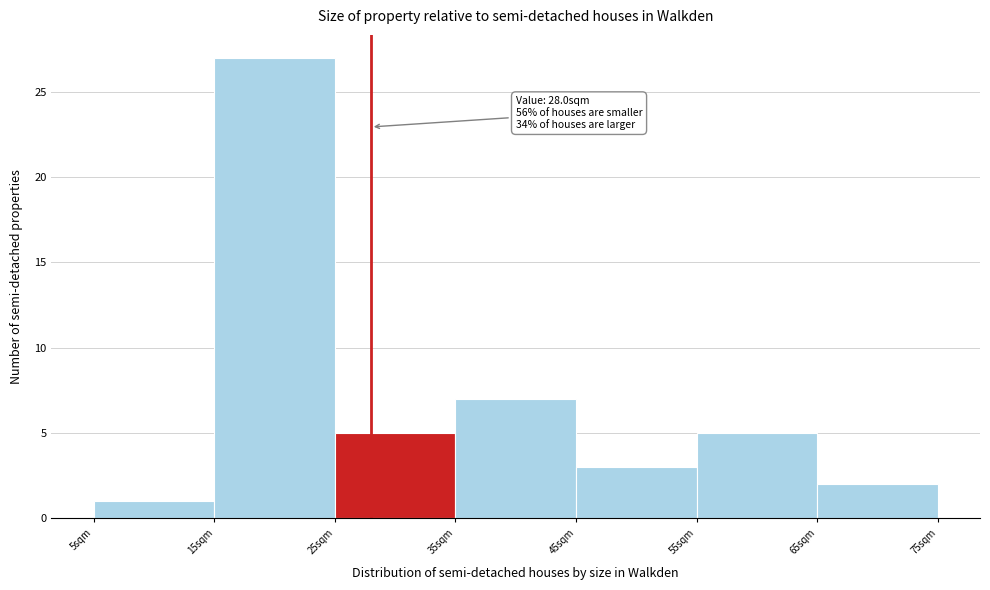

Over which range of the x-axis is the bar tallest?

15 to 25